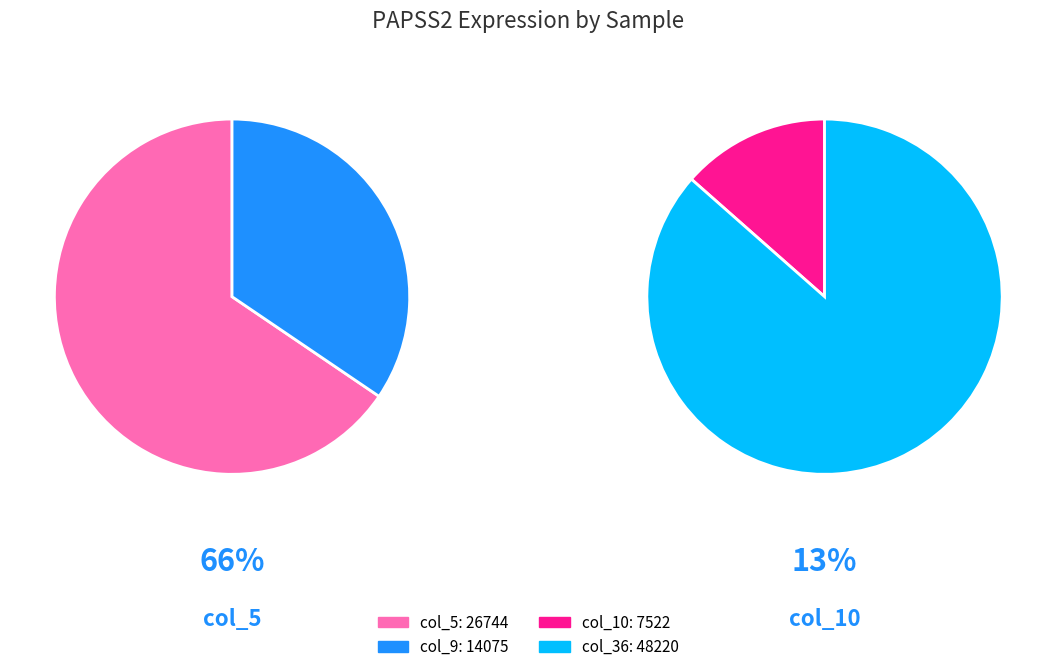

Is it true that col_10 is 8% of the pie?

True